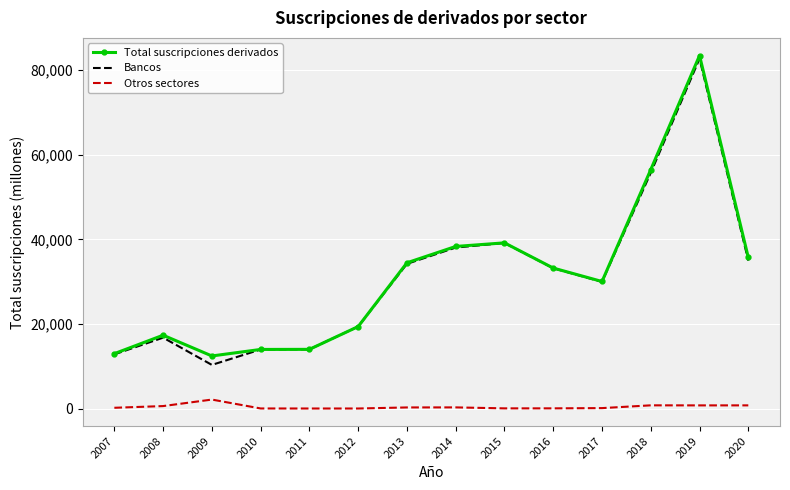

At which category is the sum across all series the highest?

2019